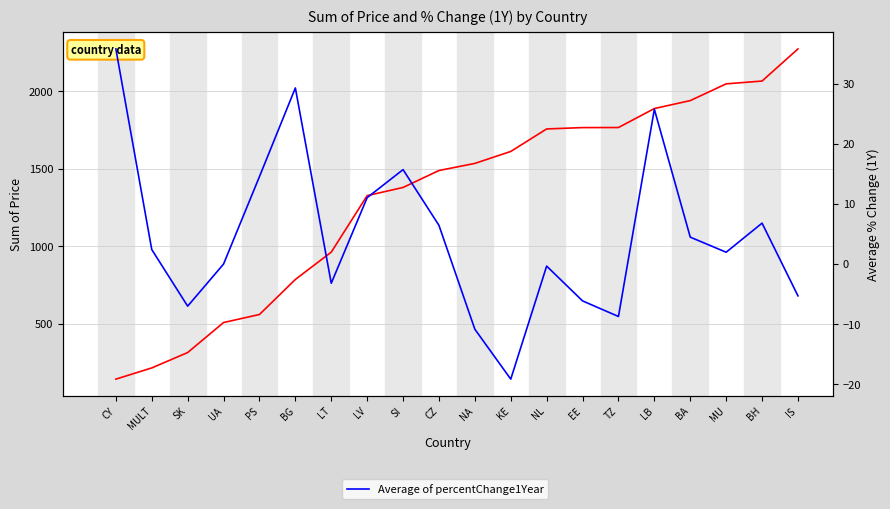

Rank the series by their average value, from highest to lowest.

Sum of price, Average of percentChange1Year